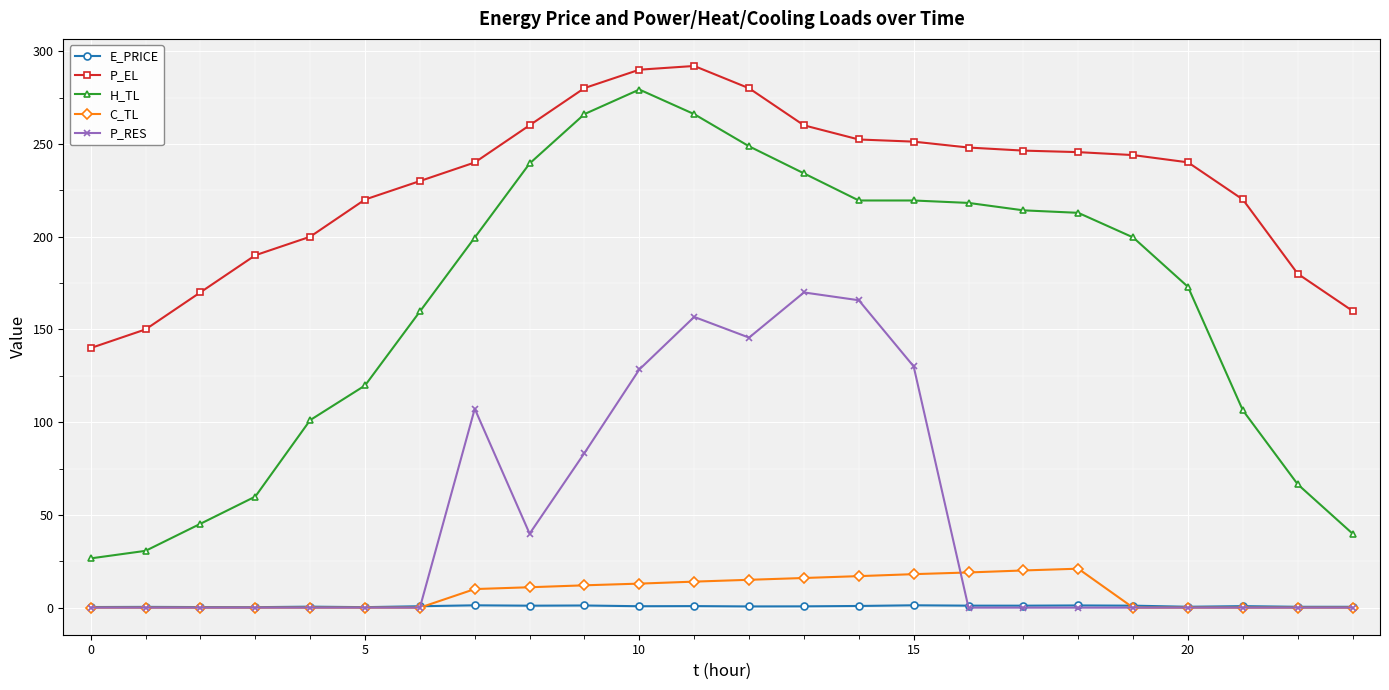

True or false: H_TL has more than 0 interior local peaks.

True